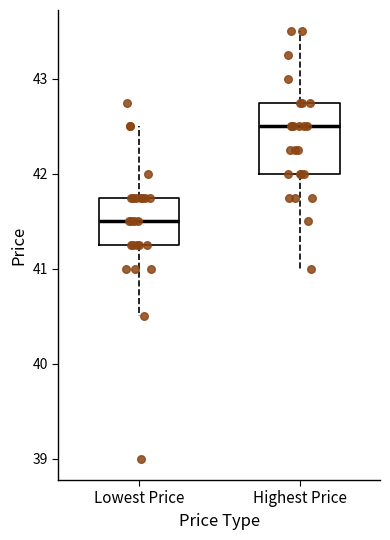

Which box has the lowest median line?

Lowest Price